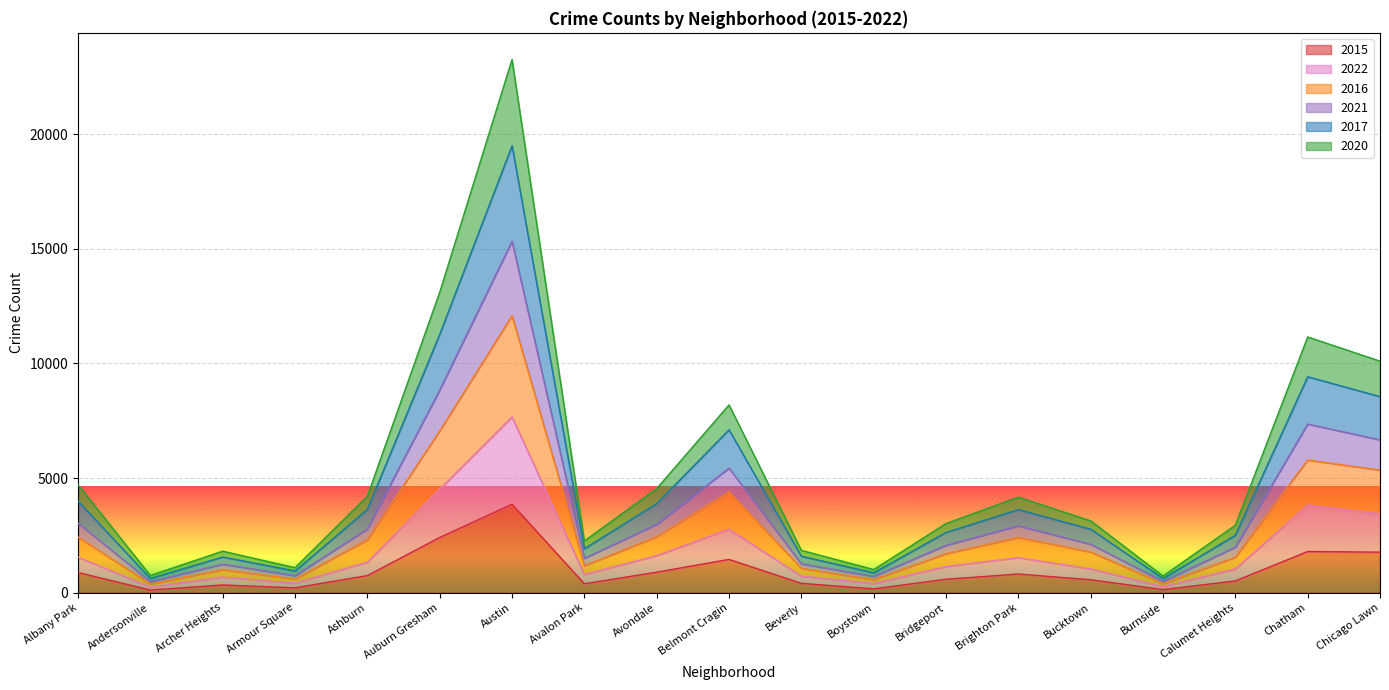

How many values in the 2017 series exceed 2765?

9